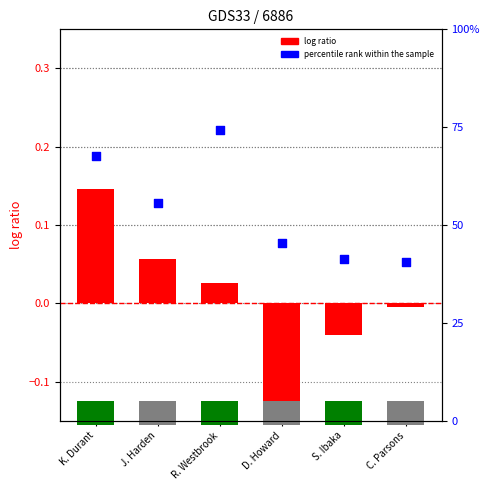

What are all the series names shown in the legend?

log ratio, percentile rank within the sample